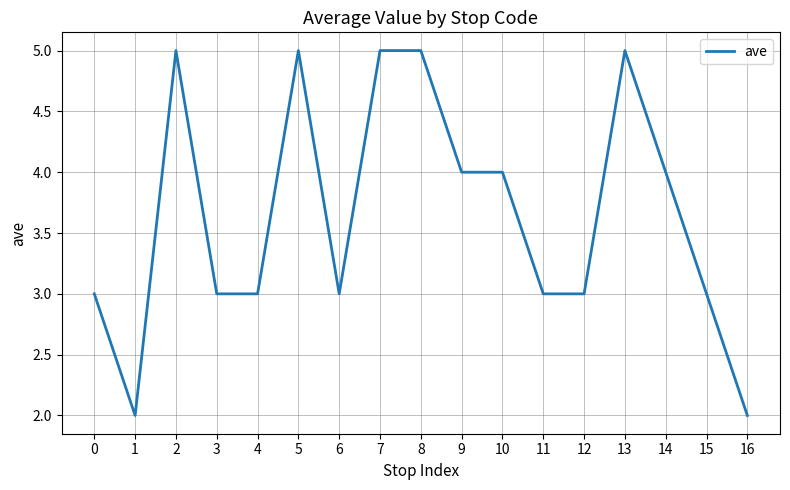

What is the average value?

4